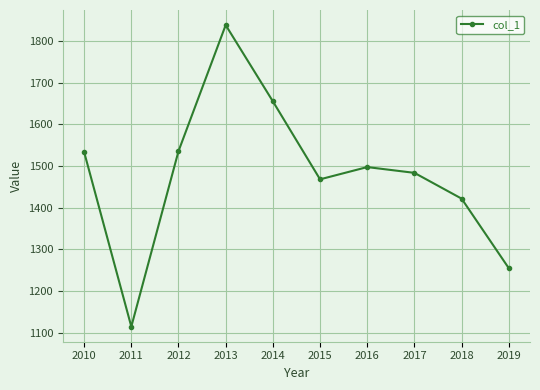

Where does the data first go above 1497?

2010